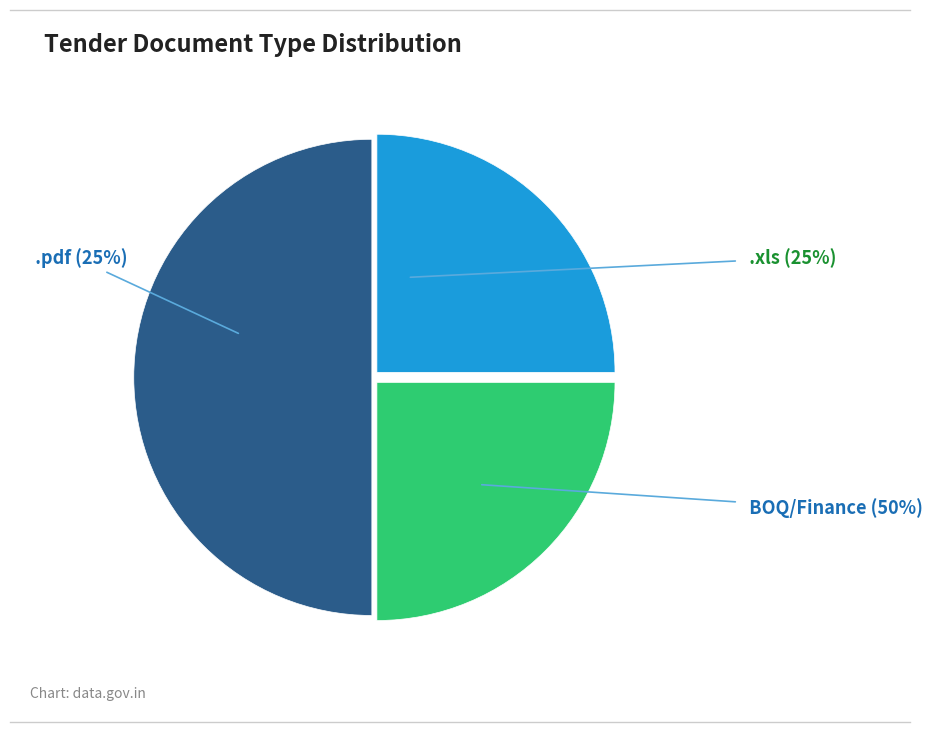

Count the number of slices in the pie.

3